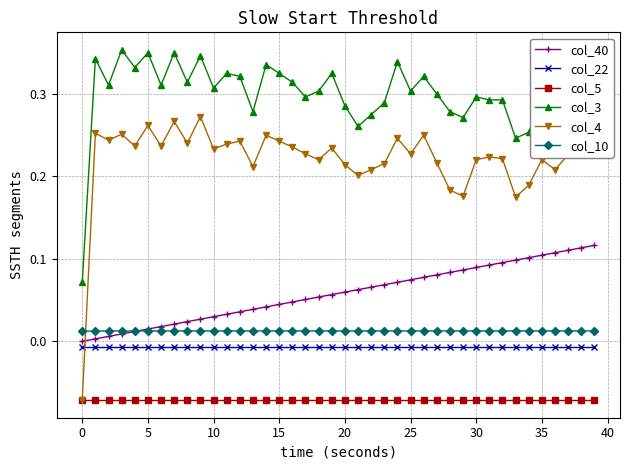

Which series has the largest range (max minus min)?

col_4